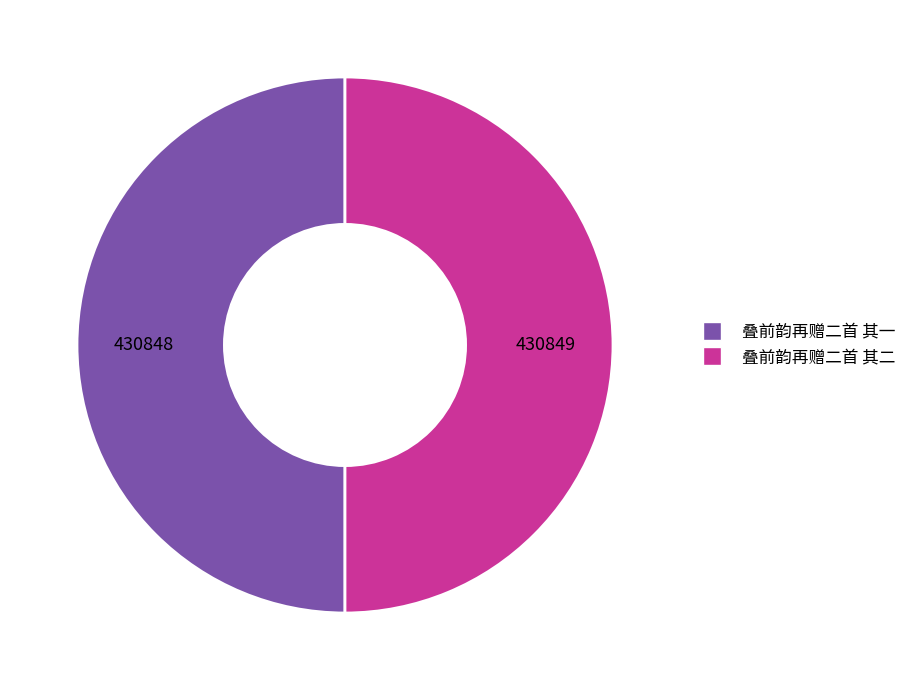

True or false: 叠前韵再赠二首 其一 accounts for 50% of the total.

True